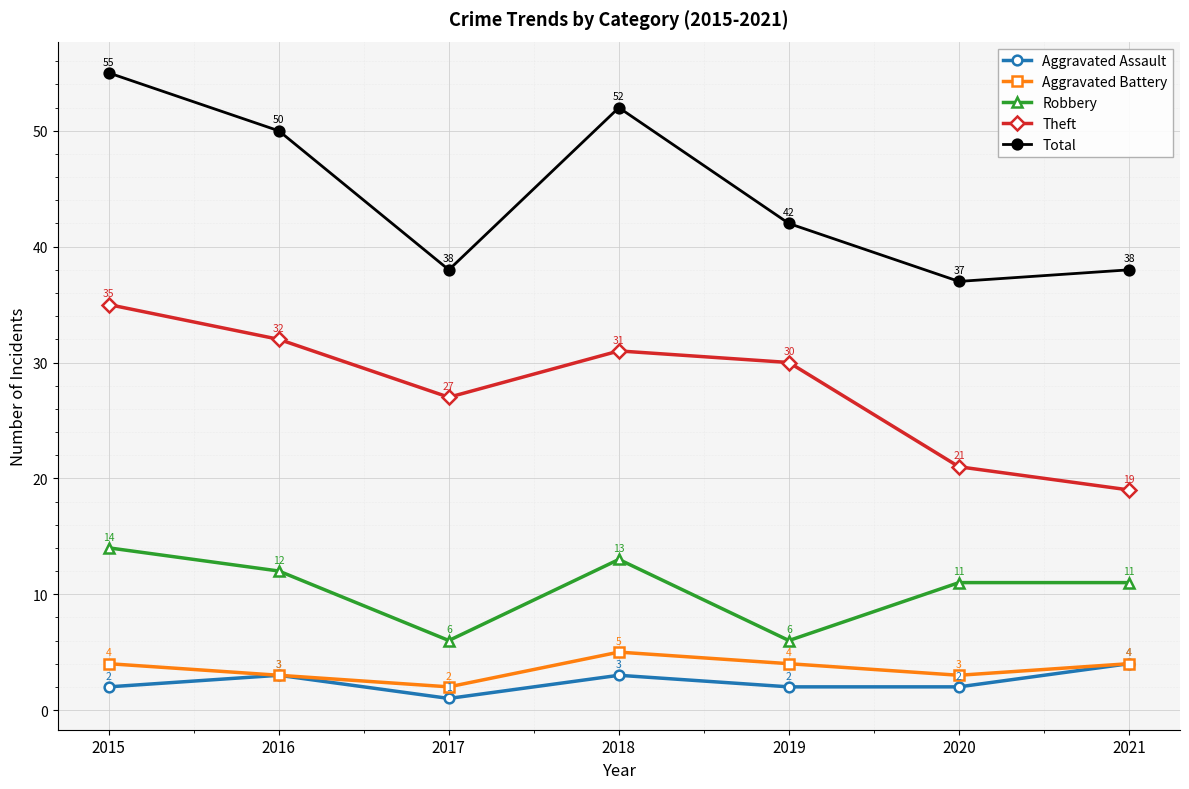

Read the Aggravated Assault value at 2018.

3